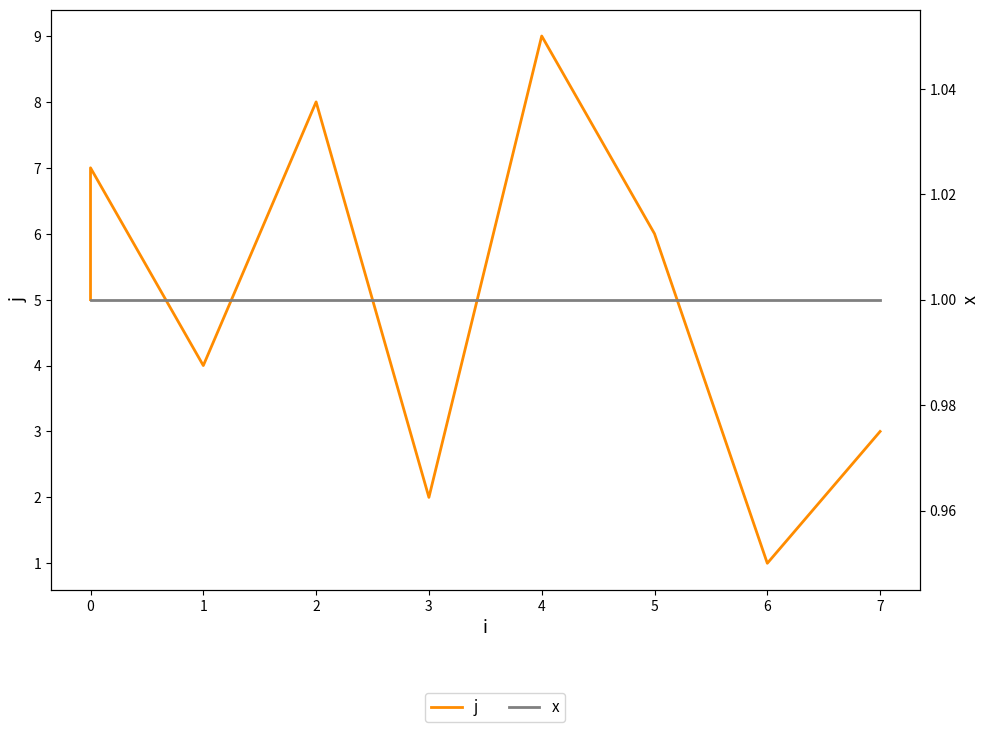

What is the label of the 4th point from the right?

4